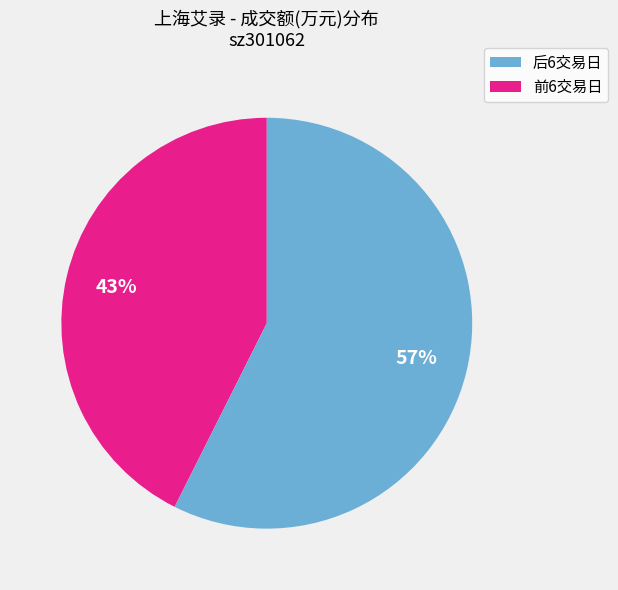

Is there a majority slice in this chart?

Yes